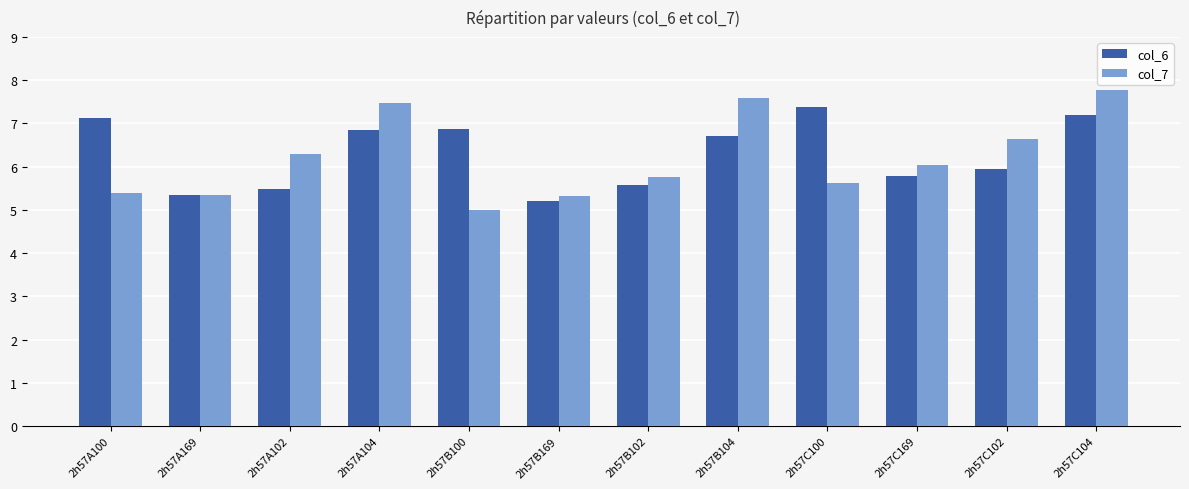

What is the highest value of the col_7 series?

7.8